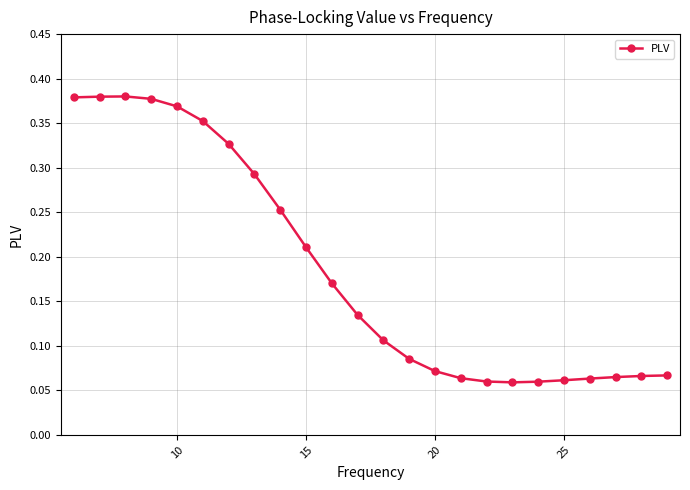

How many values are between 0 and 1?

24